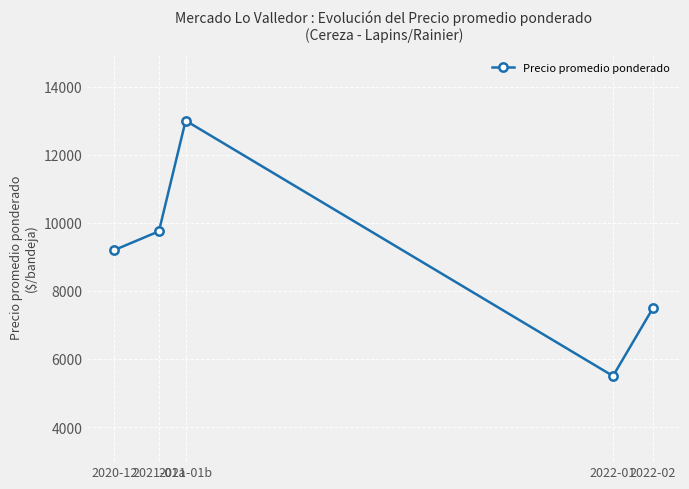

Reading right to left, transcribe all the data shown in this chart.

2022-02=7500	2022-01=5500	2021-01b=13000	2021-01a=9750	2020-12=9200